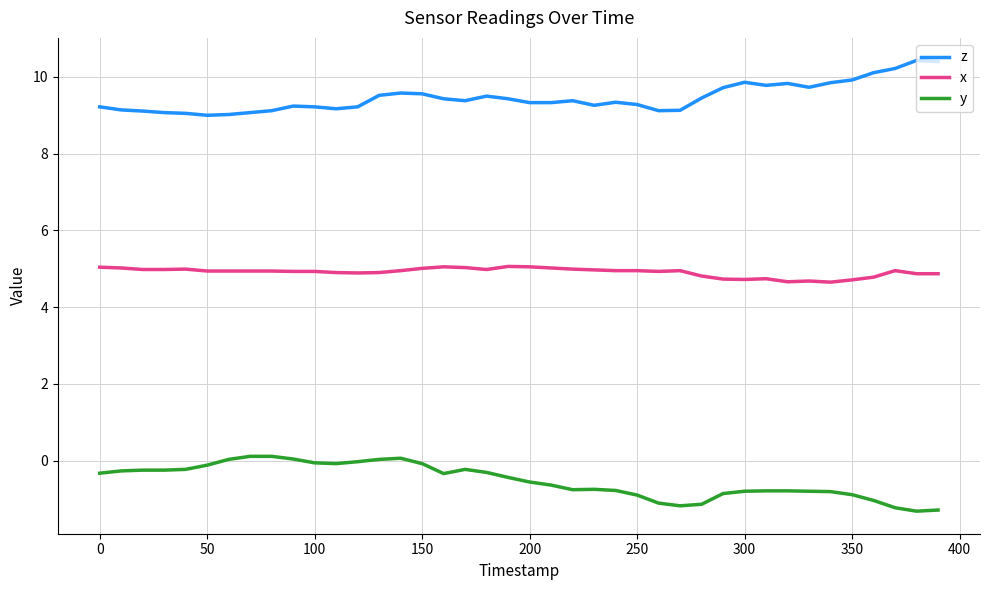

List the series in order of their peak value, lowest first.

y, x, z